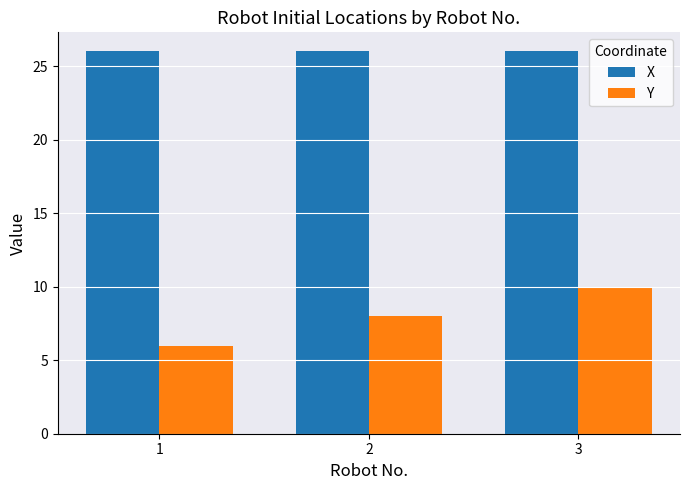

Which series has the widest spread of values?

Y